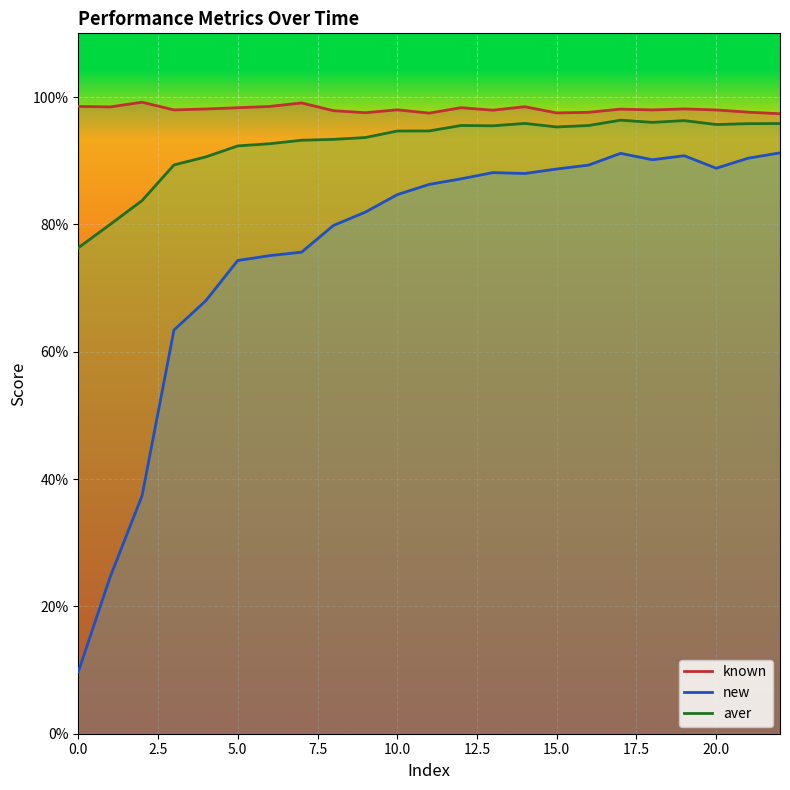

What is the difference between the highest and lowest values at 0?

88.8